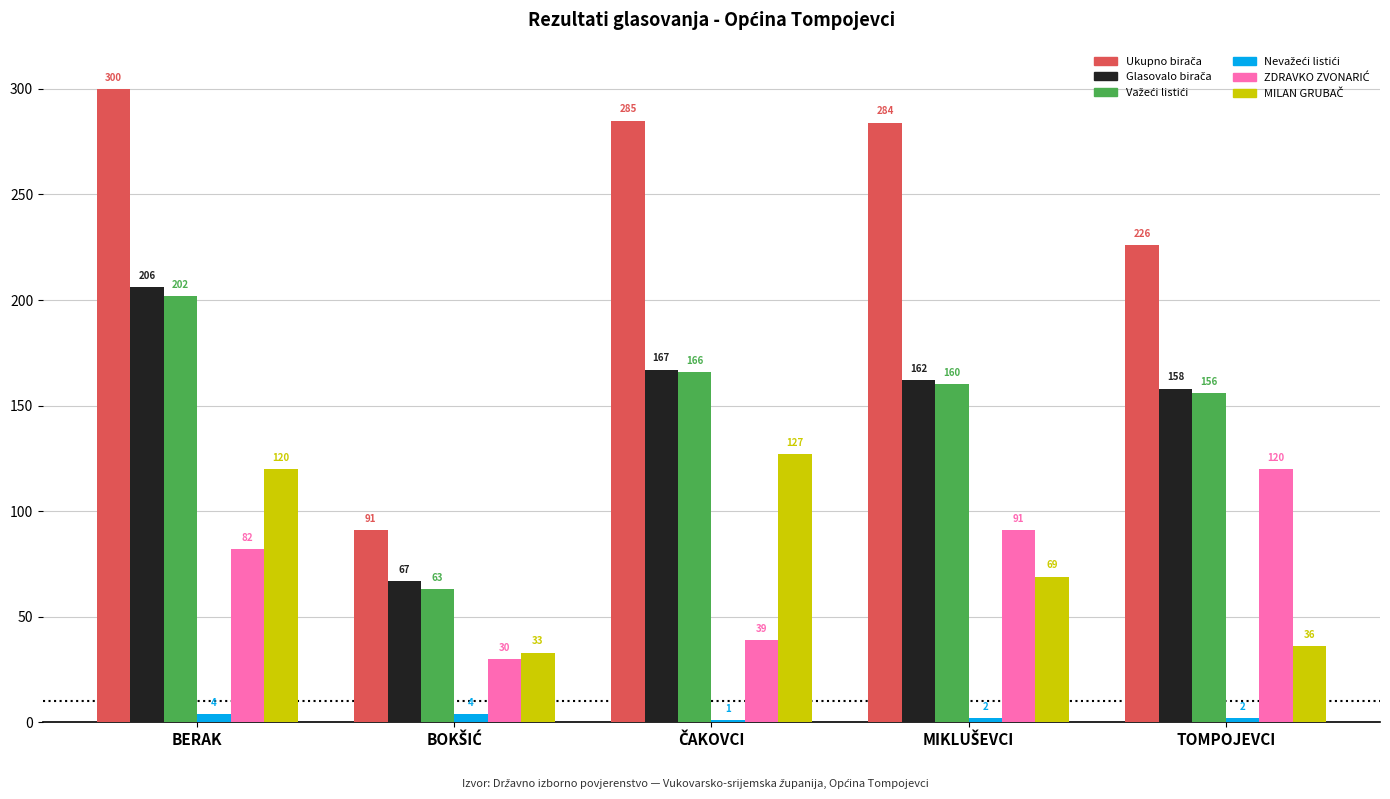

At how many categories does at least one series exceed 244?

3